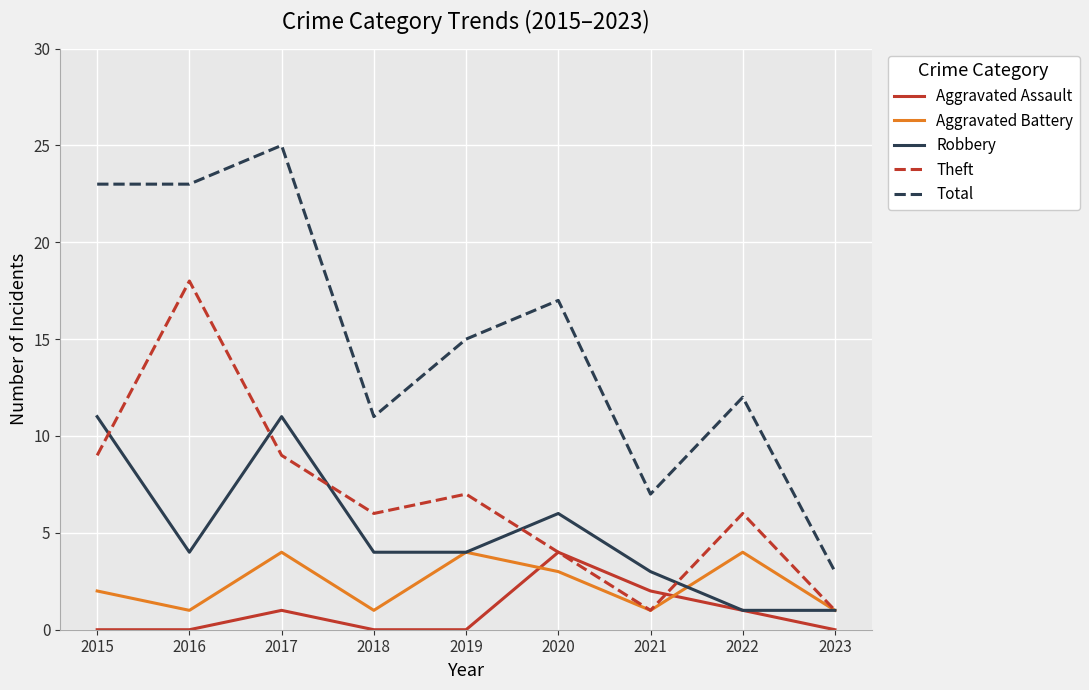

How many series are shown in this chart?

5